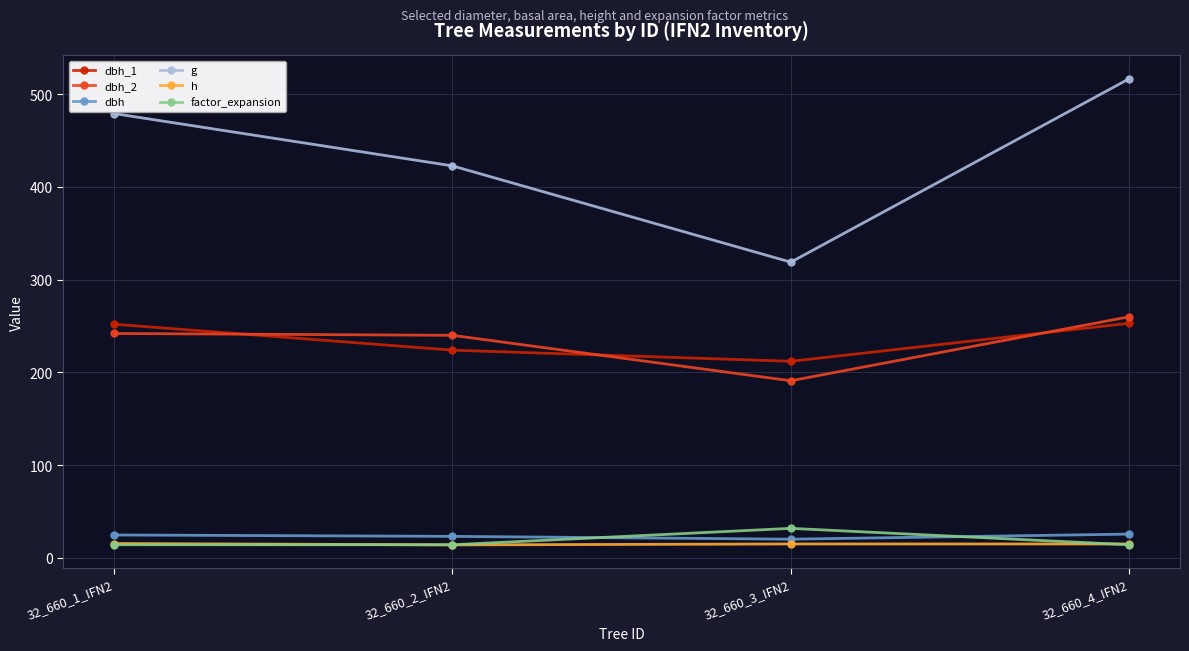

How many lines are shown in the chart?

6